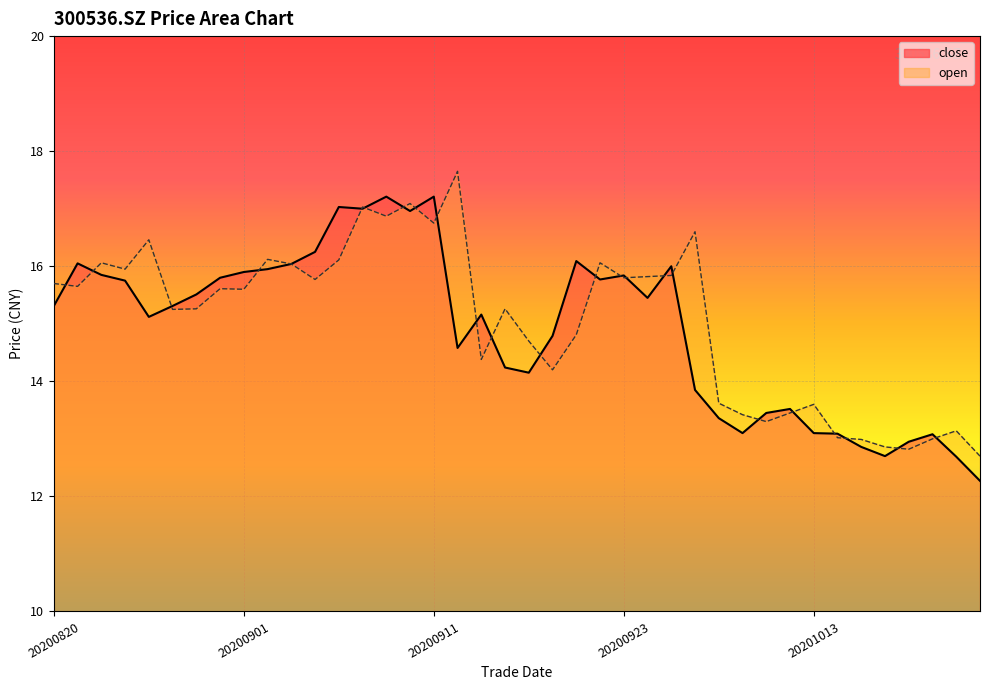

What is the value of the close point at the 17th from the left?

17.2